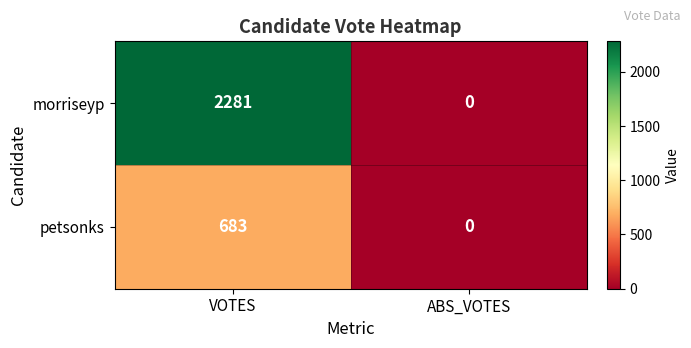

At which category is the sum across all series the highest?

VOTES